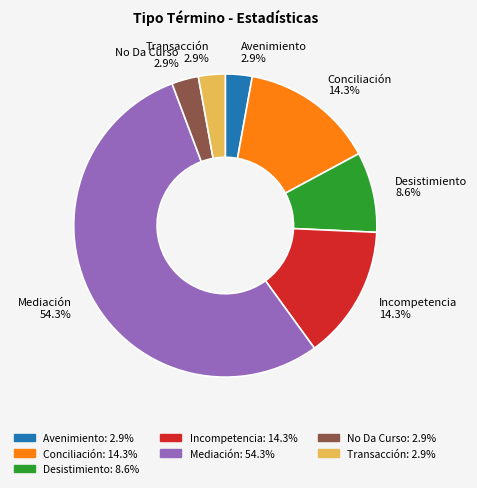

Is there a majority slice in this chart?

Yes